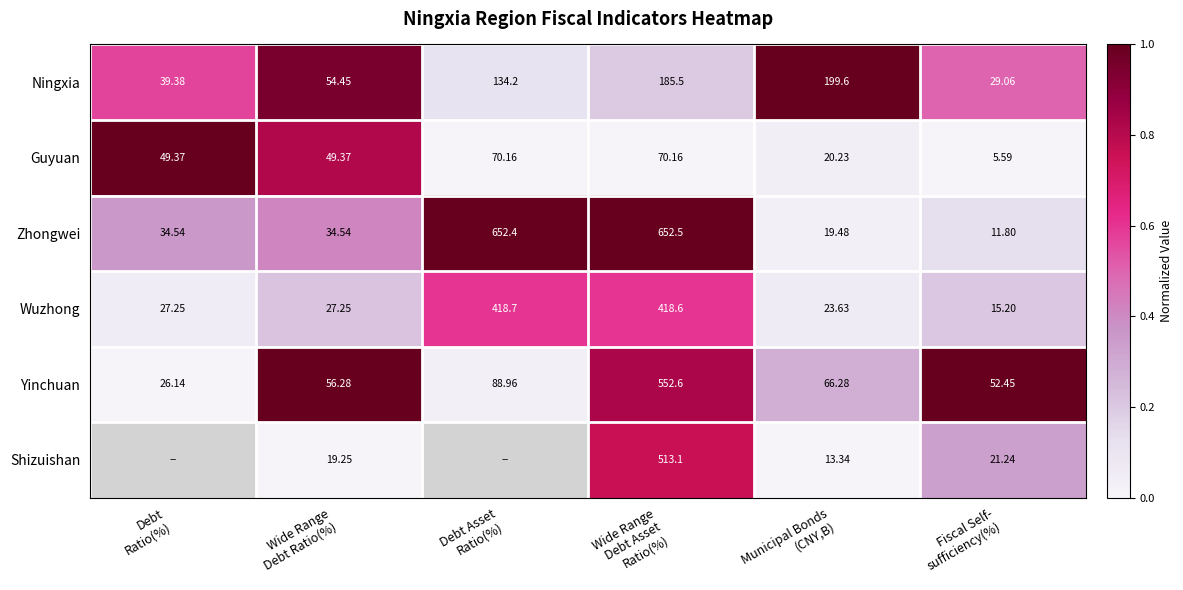

How many data points in Guyuan are less than 49?

2